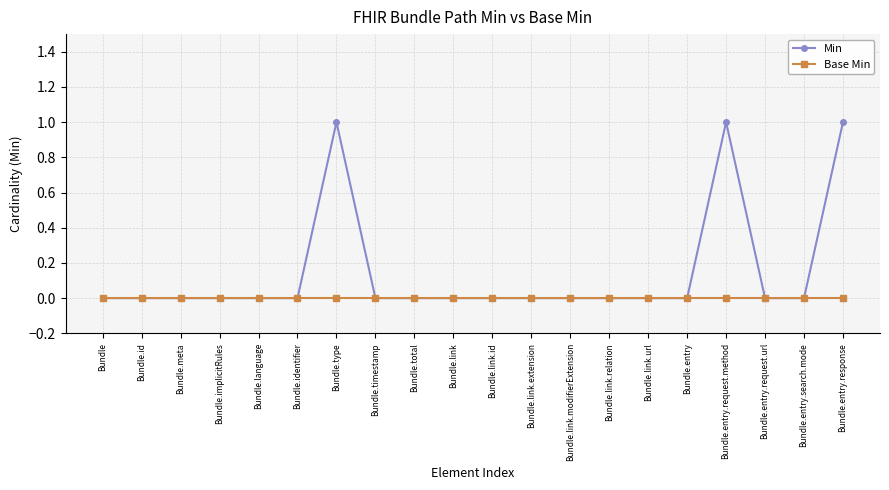

Which series has the largest total across all categories?

Min